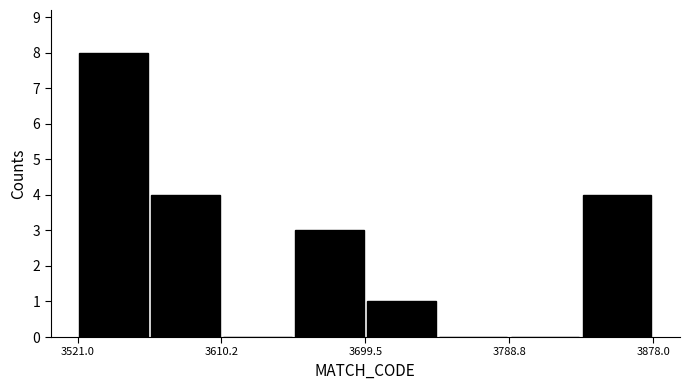

Reading left to right, transcribe this chart: for each bar, give the range it covers on the x-axis and its height. Neither the bar edges nor the heights are printed on the chart, so give them approximately, as read against the axes.

3520 to 3570: 8
3570 to 3610: 4
3610 to 3650: 0
3650 to 3700: 3
3700 to 3740: 1
3740 to 3790: 0
3790 to 3830: 0
3830 to 3880: 4